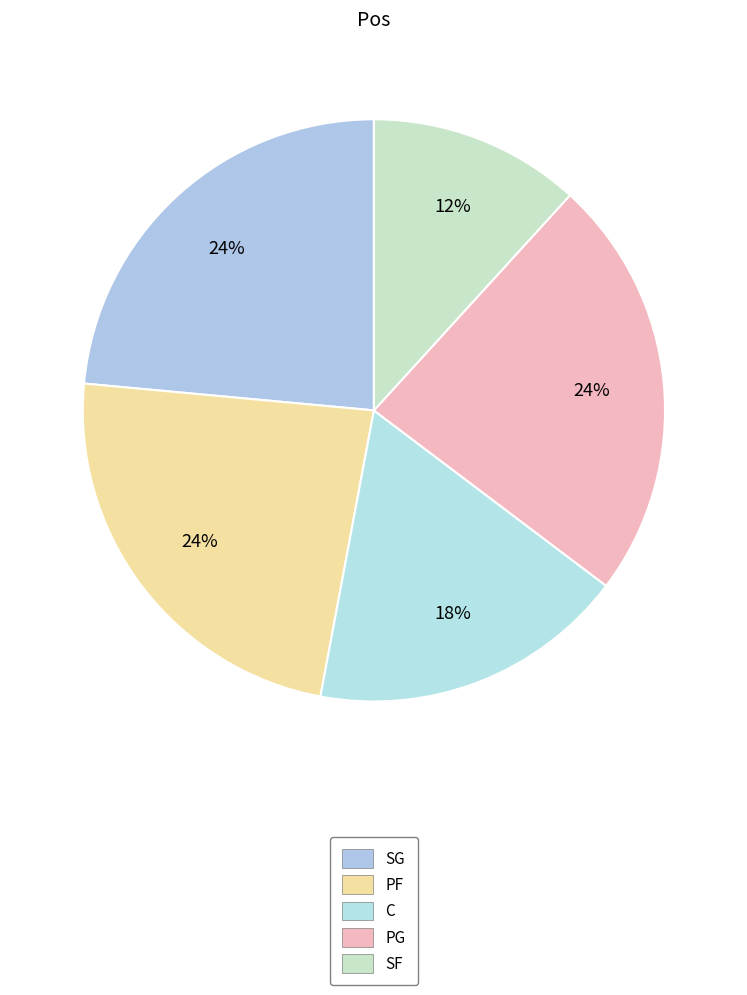

Does any single category account for the majority?

No